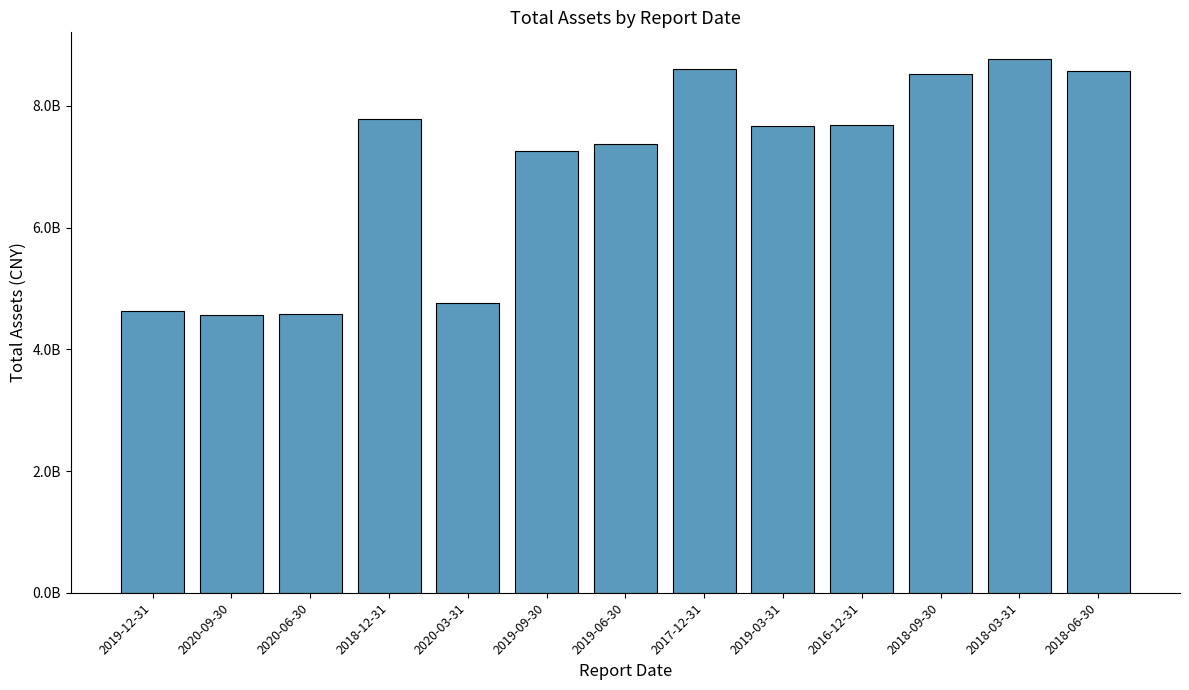

Rank the categories by value from lowest to highest.

2020-09-30, 2020-06-30, 2019-12-31, 2020-03-31, 2019-09-30, 2019-06-30, 2019-03-31, 2016-12-31, 2018-12-31, 2018-09-30, 2018-06-30, 2017-12-31, 2018-03-31